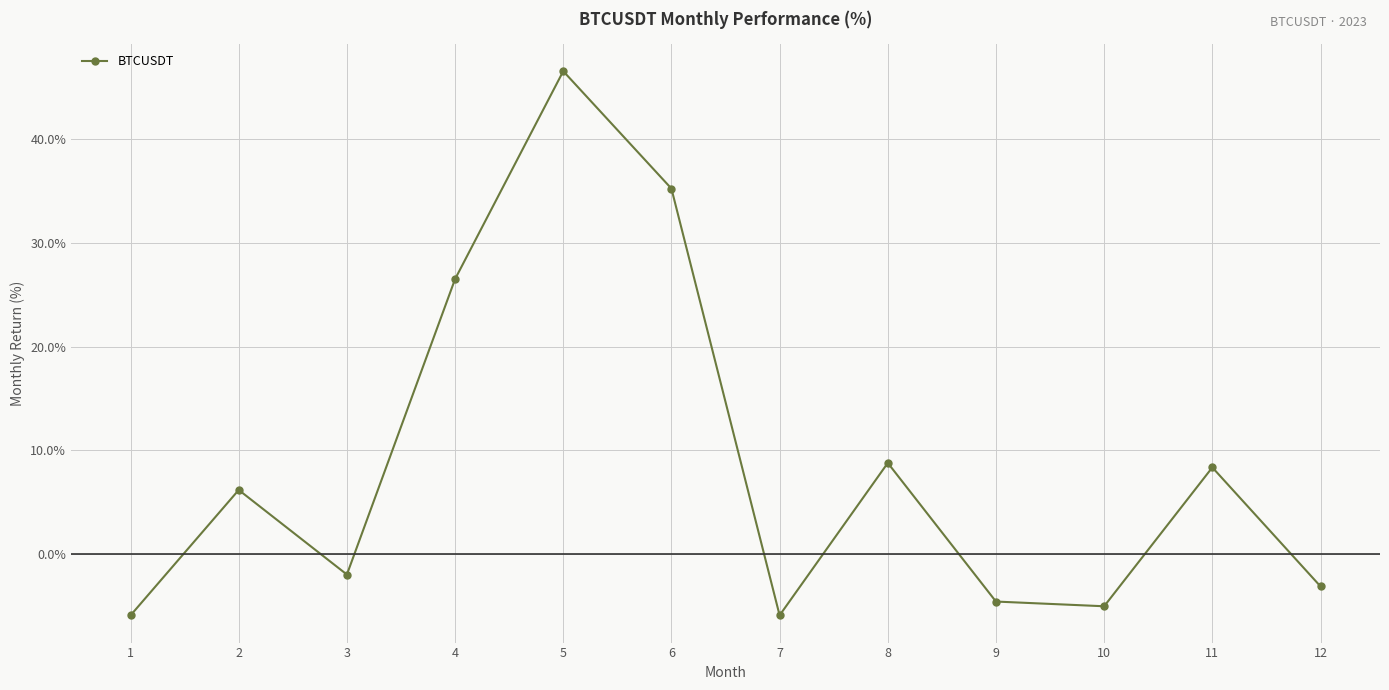

What is the change in value from 1 to 12?

+2.8